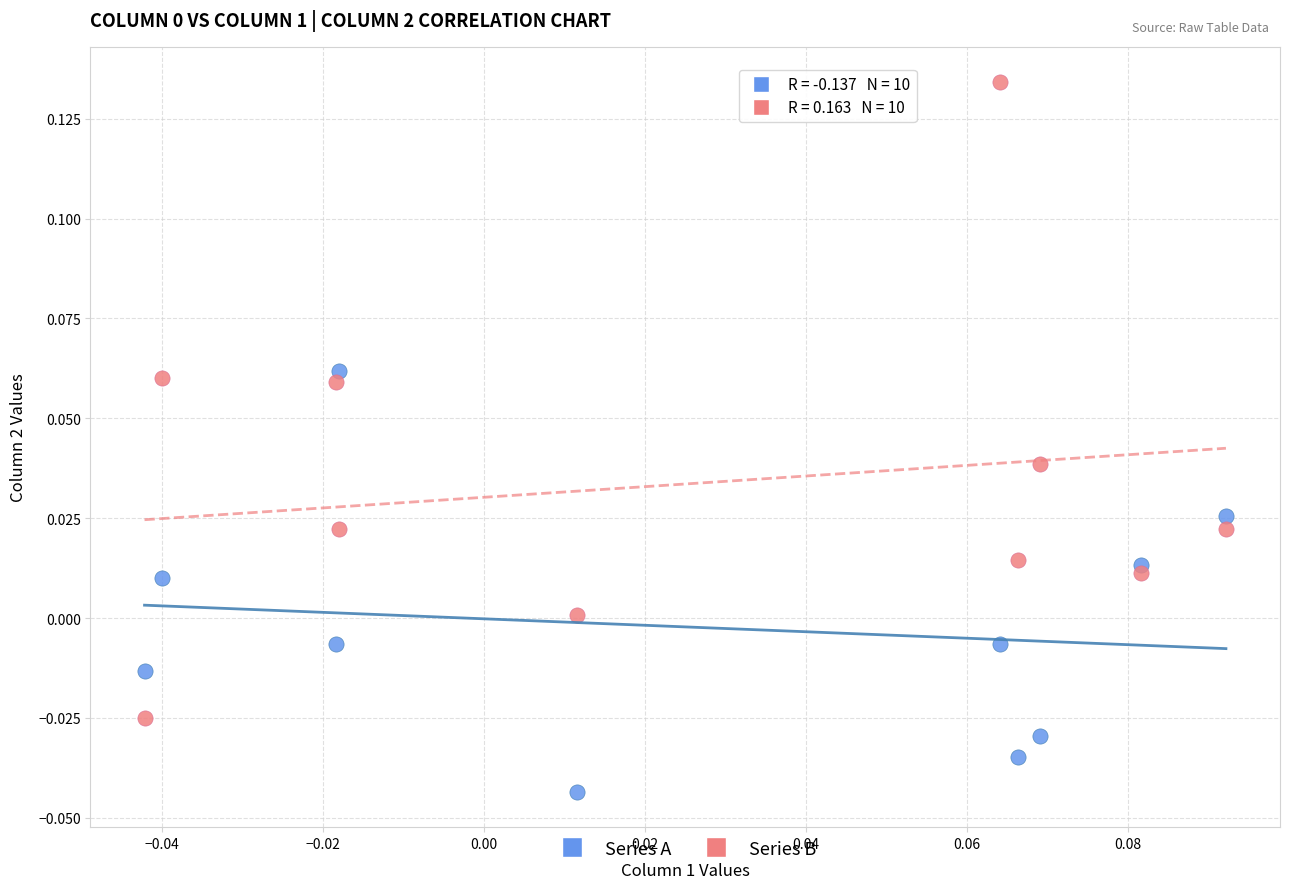

Count the number of points in this scatter plot.

20